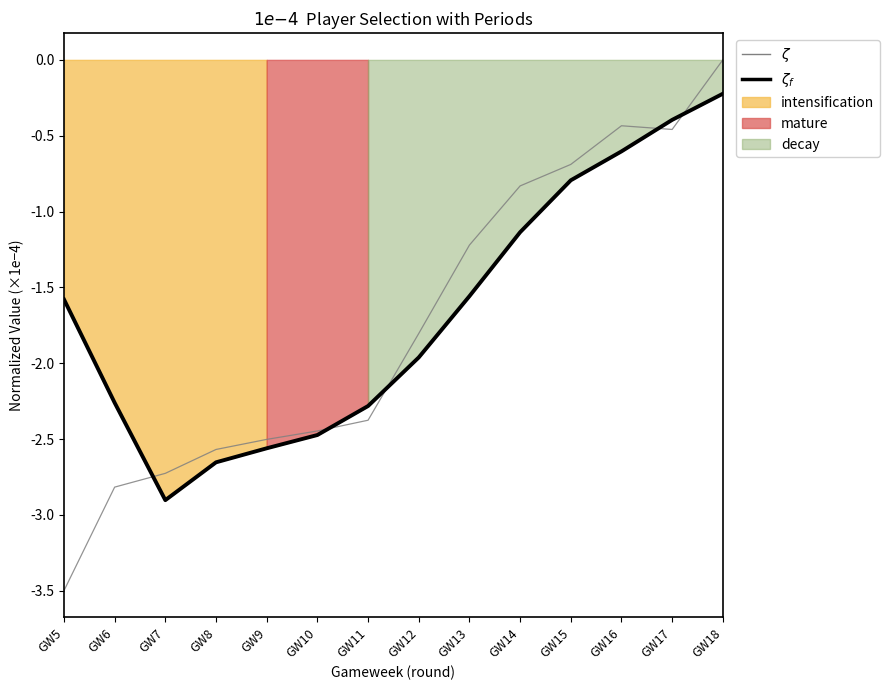

How many data points does each series have?

14